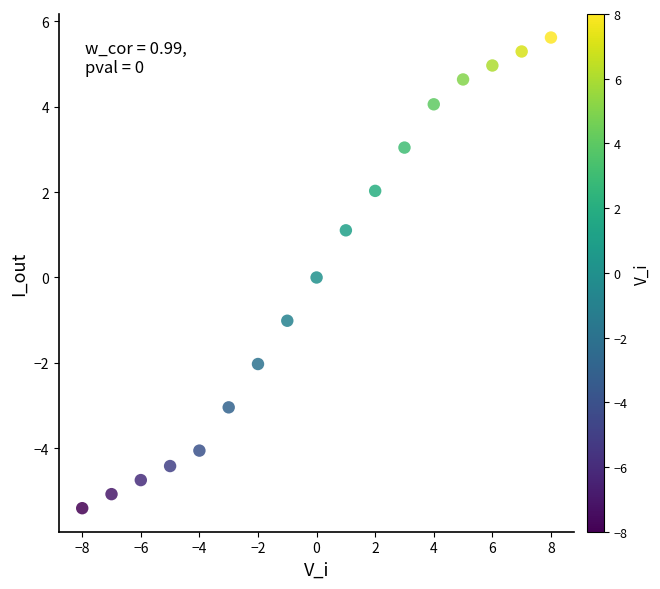

What is the range of Y values (max minus min)?

11.0